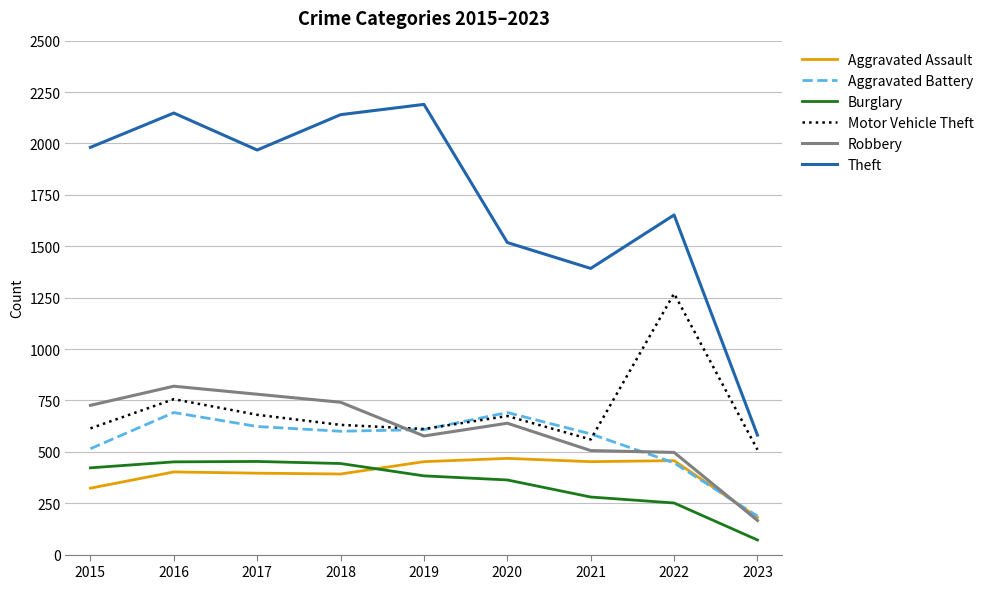

What is the maximum value for Motor Vehicle Theft?

1270